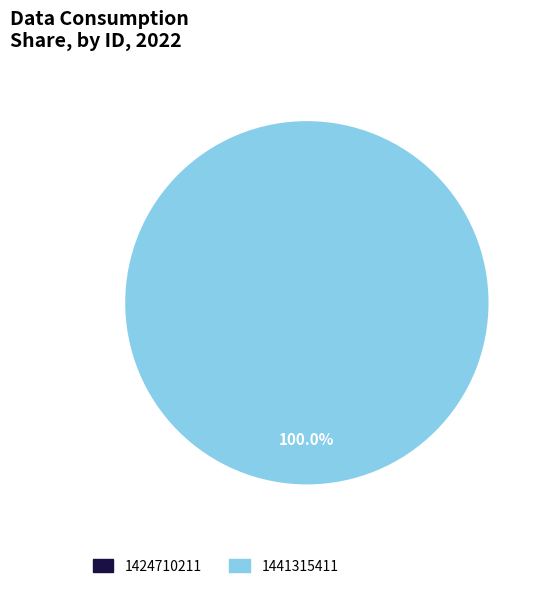

Does 1424710211 represent more than half of the total?

No